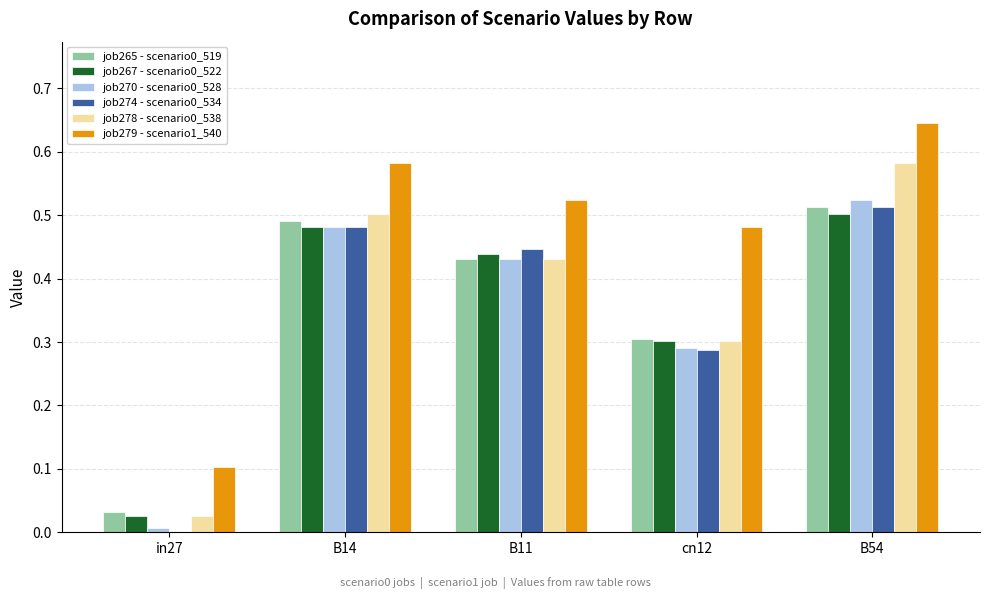

The job267 - scenario0_522 series shows 0.0 at in27. True or false?

True